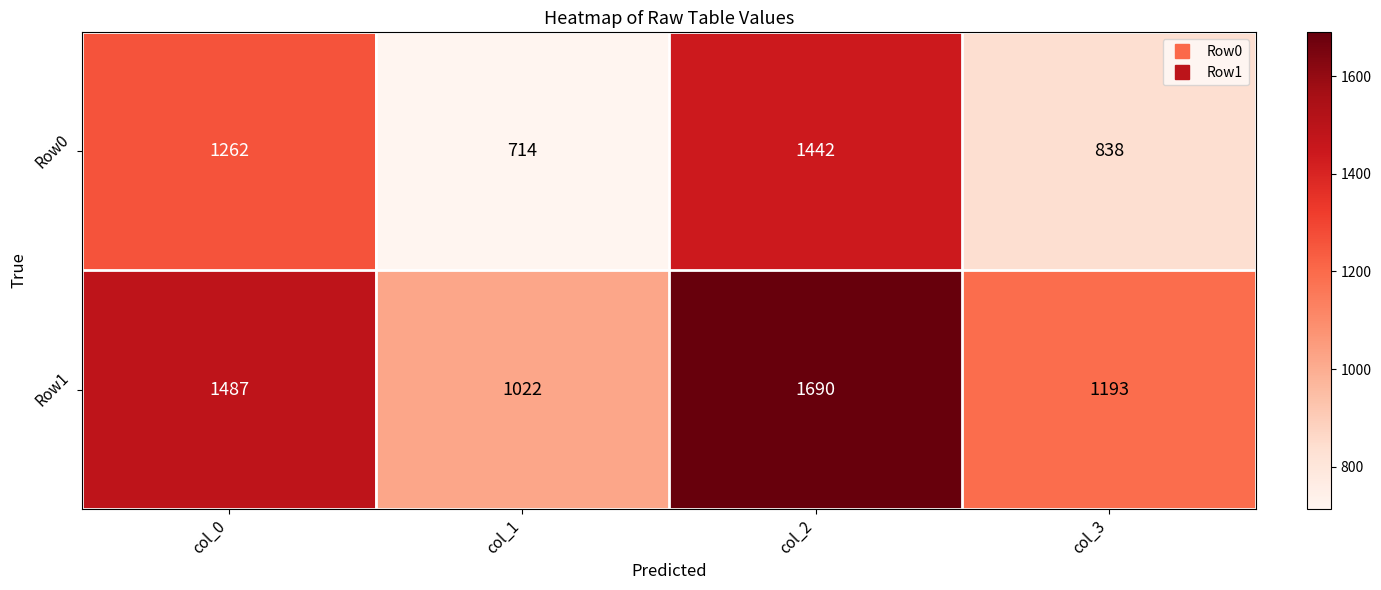

What is the spread (max minus min) of values at col_2?

248